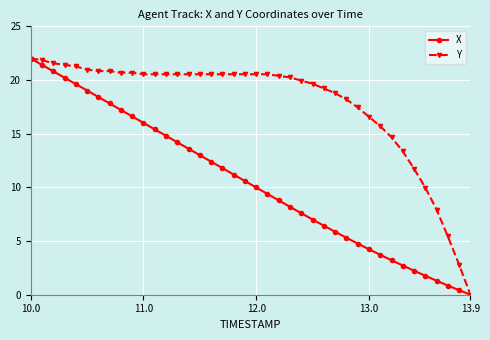

Which series has the largest total across all categories?

Y